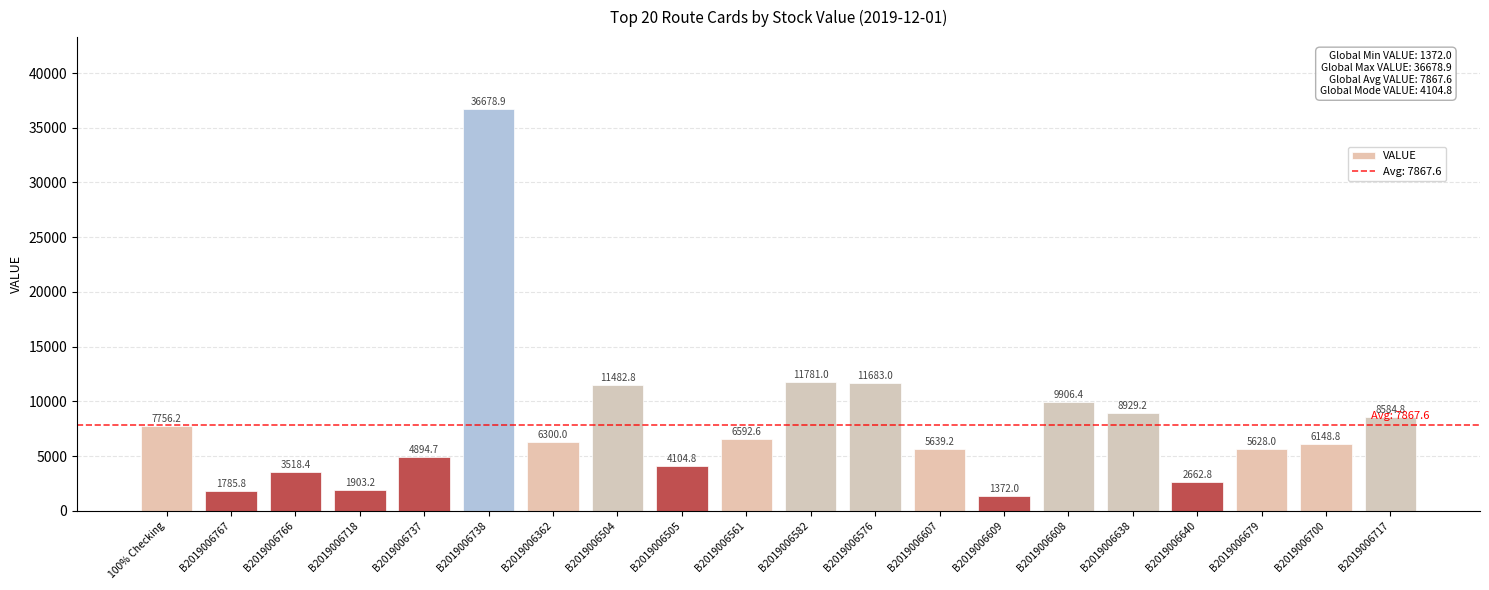

What is the value of the 19th bar from the left?

6148.8